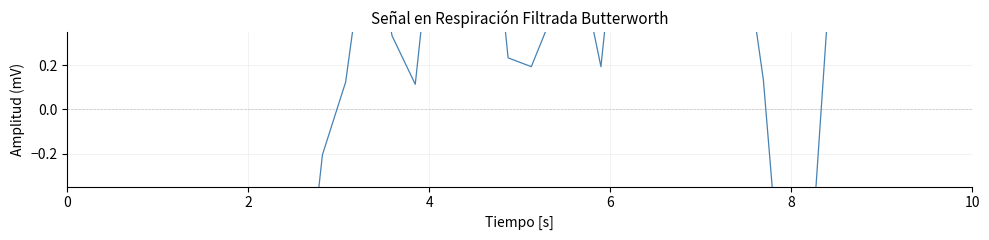

How many categories are shown in the chart?

40